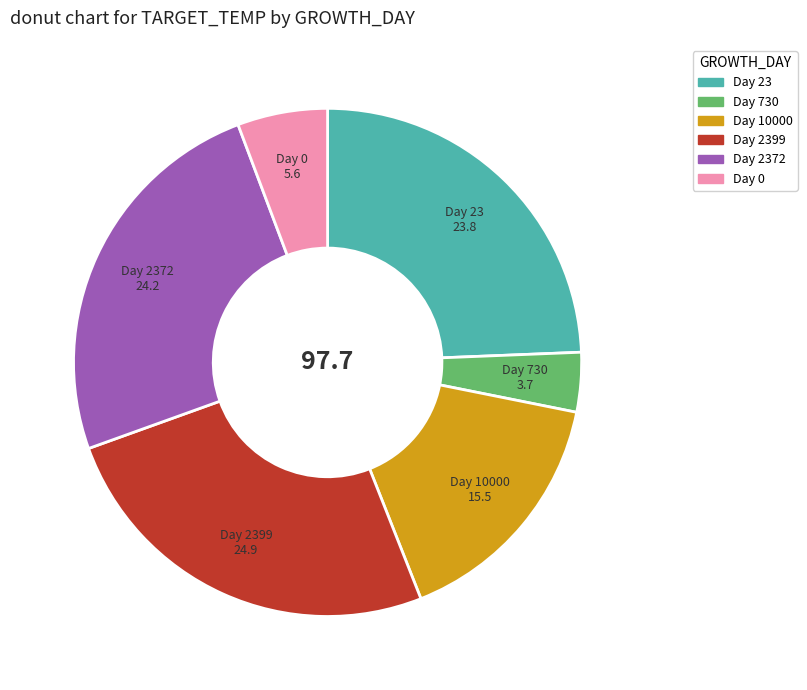

Is there any slice that represents more than half of the pie?

No